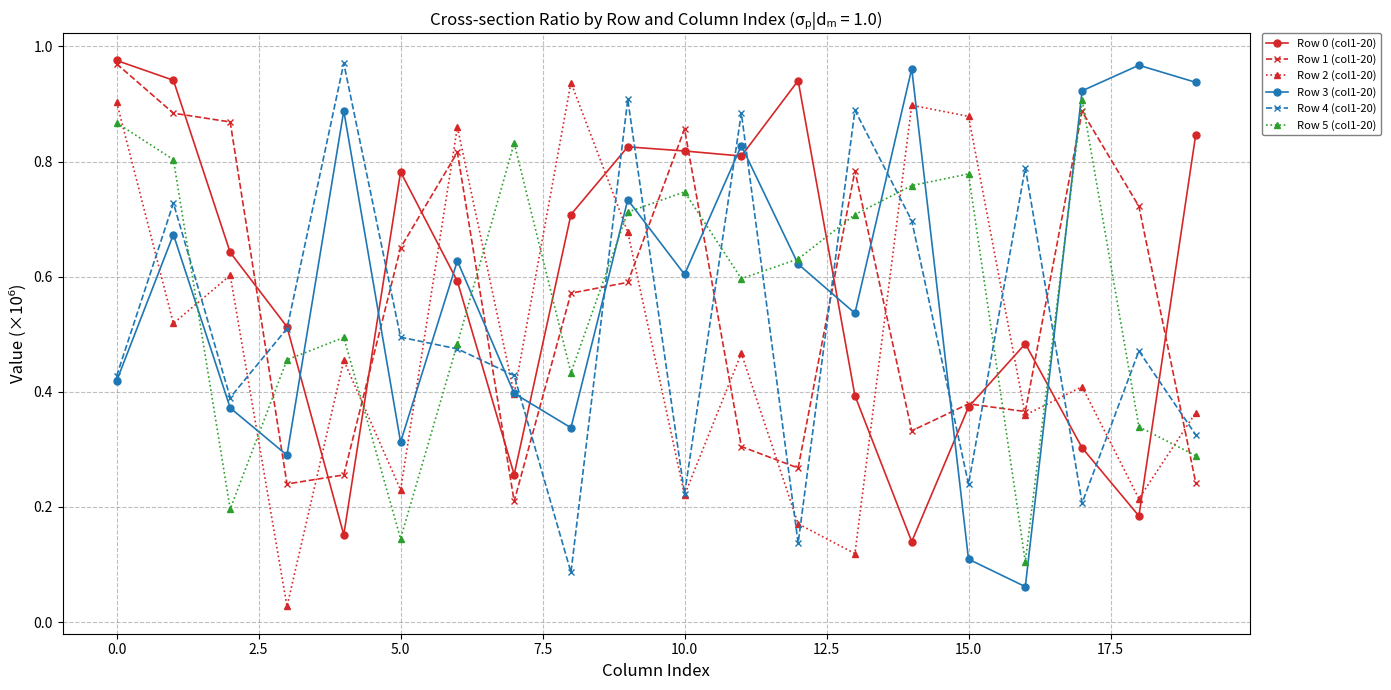

True or false: Row 2 (col1-20) and Row 1 (col1-20) intersect in this chart.

True